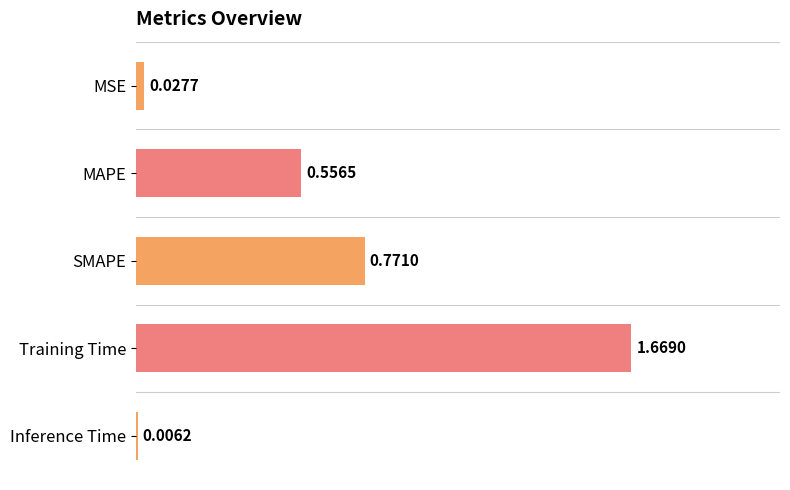

Where is the data nearest to the value 0?

Inference Time